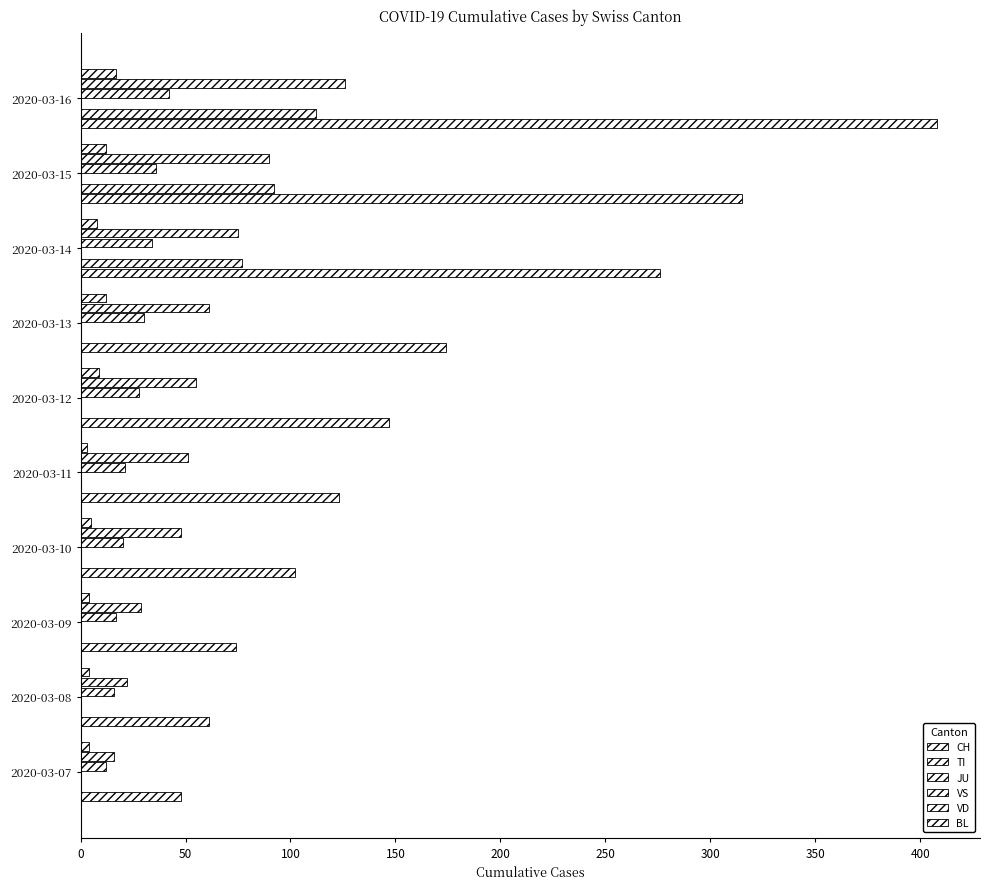

Reading left to right, transcribe all the data shown in this chart.

CH: 48.0	61.0	74.0	102.0	123.0	147.0	174.0	276.0	315.0	408.0
TI: 0.0	0.0	0.0	0.0	0.0	0.0	0.0	77.0	92.0	112.0
JU: 0.1	0.1	0.1	0.1	0.1	0.1	0.1	0.1	0.1	0.1
VS: 12.0	16.0	17.0	20.0	21.0	28.0	30.0	34.0	36.0	42.0
VD: 16.0	22.0	29.0	48.0	51.0	55.0	61.0	75.0	90.0	126.0
BL: 4.0	4.0	4.0	5.0	3.0	9.0	12.0	8.0	12.0	17.0